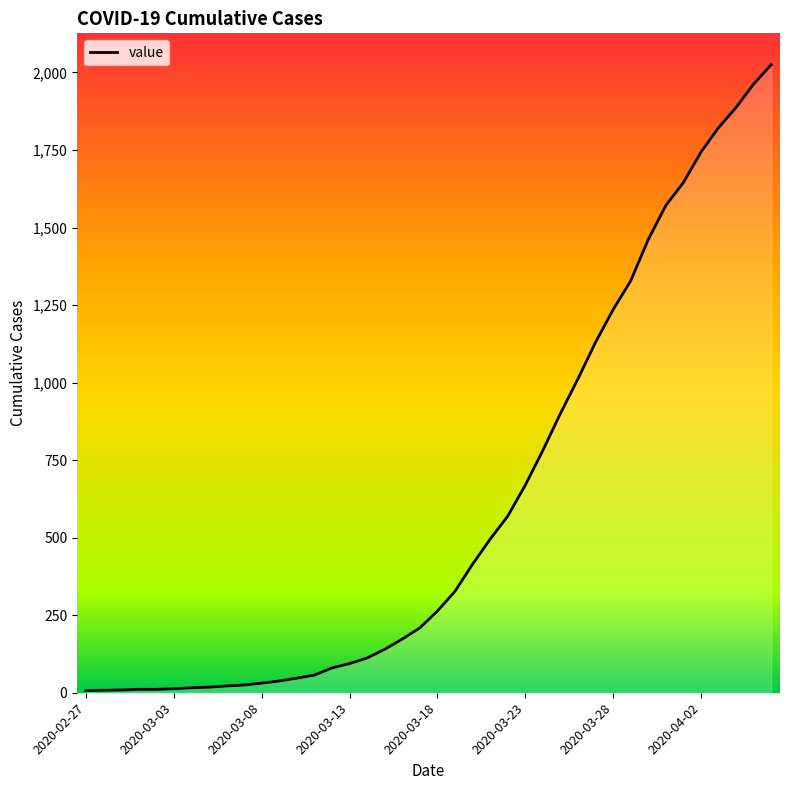

What is the greatest value displayed?

2025